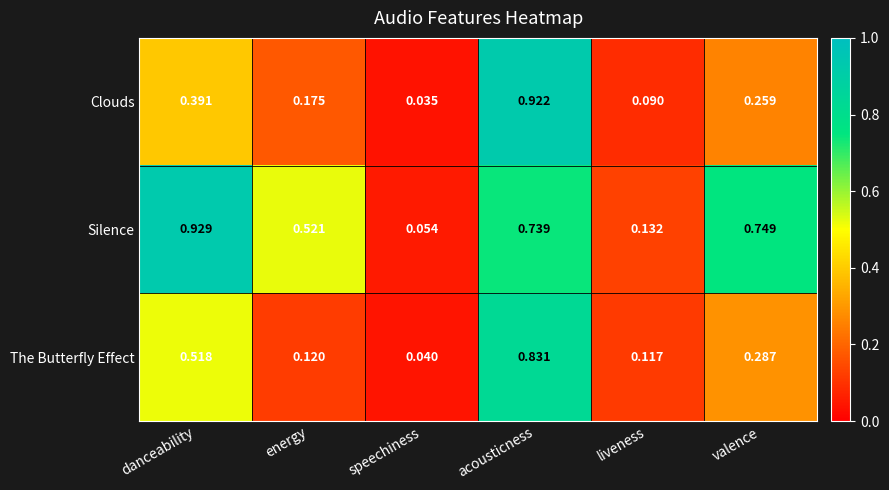

Between danceability and liveness, which series saw the biggest shift?

Silence